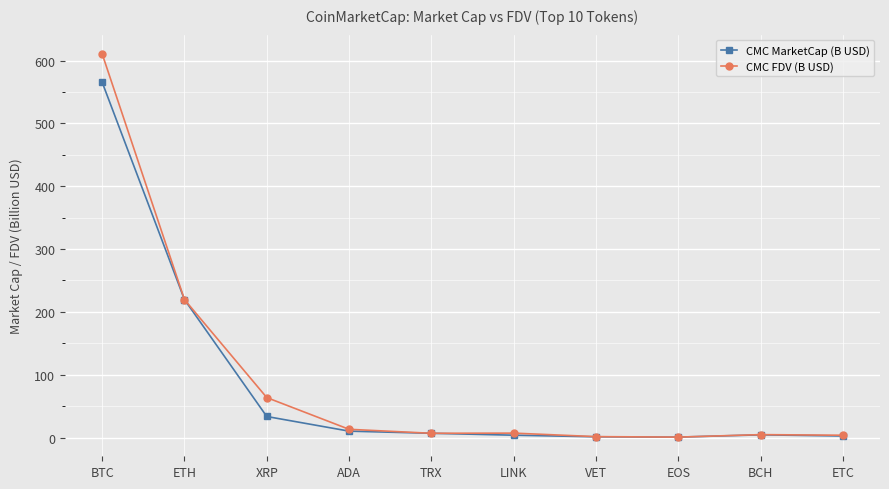

How many values in the CMC MarketCap (B USD) series exceed 6?

5